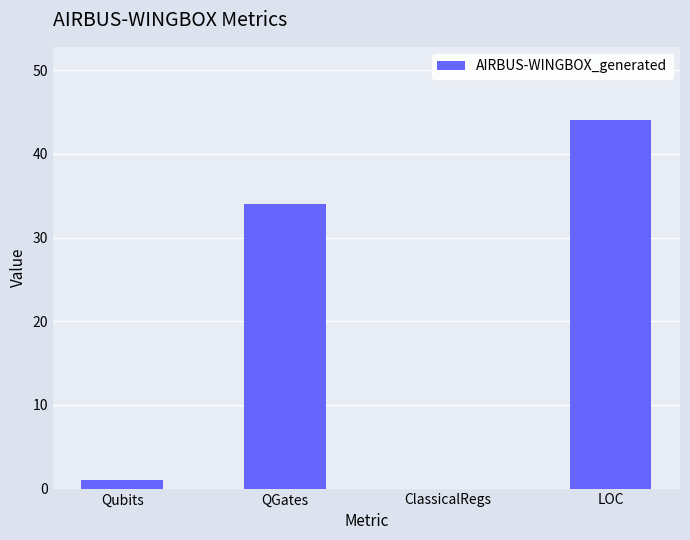

The value at LOC is 44. True or false?

True